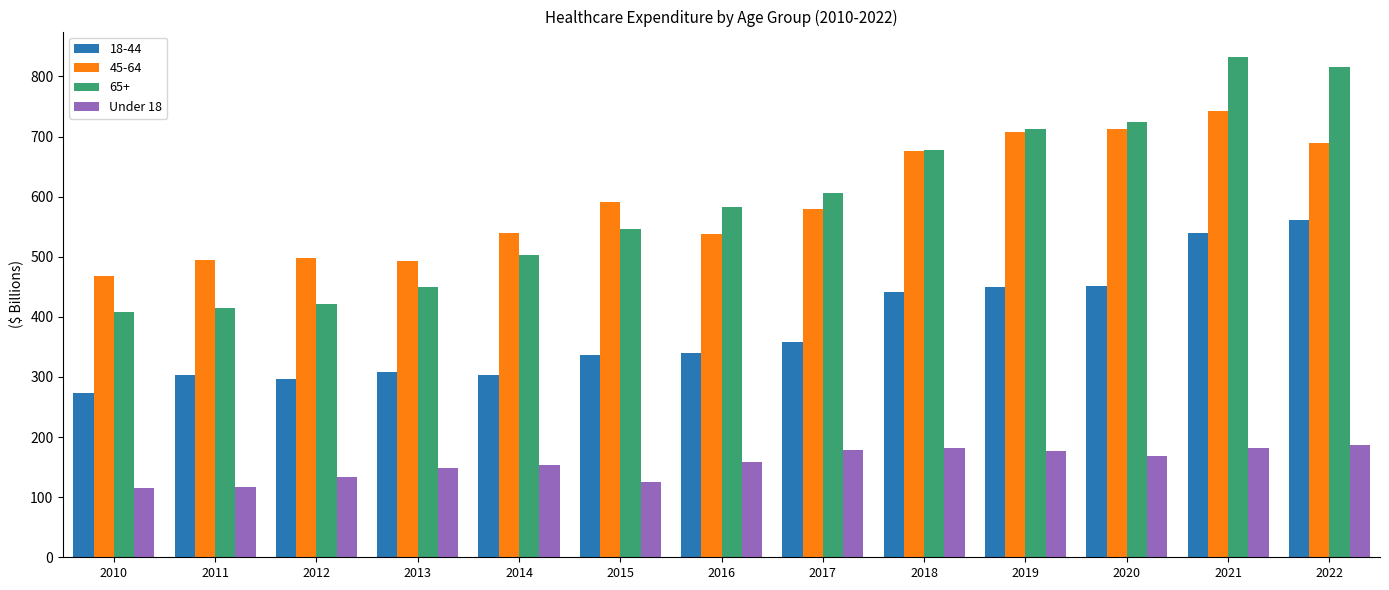

Is the value of 65+ at 2020 greater than the value of 45-64 at 2012?

Yes